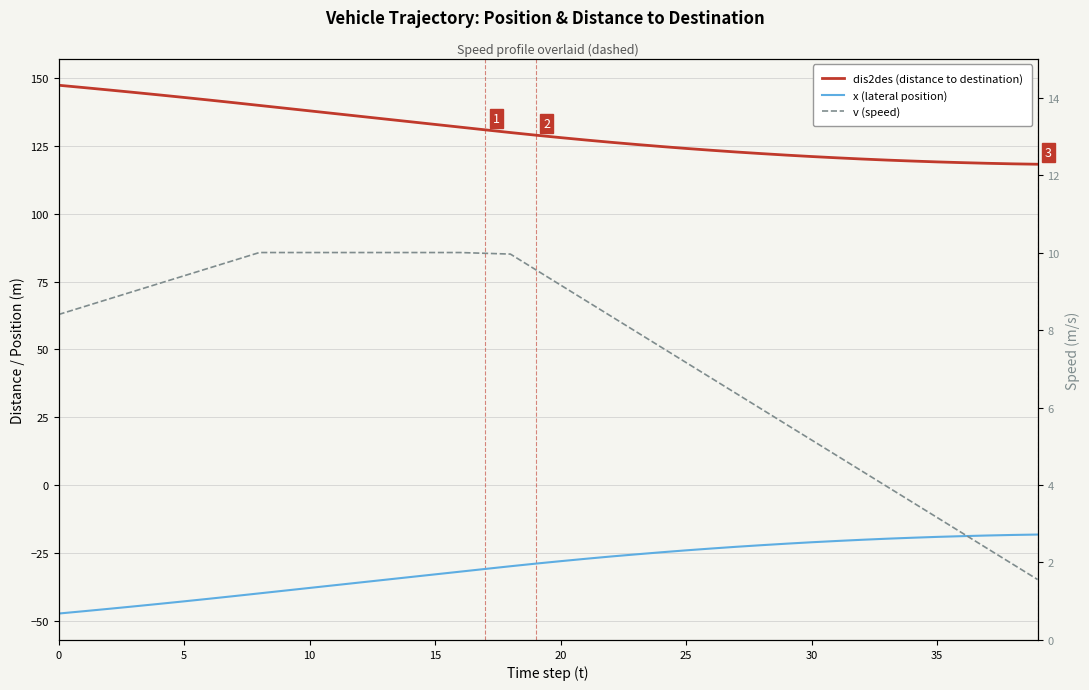

True or false: x (lateral position) has a value of -18.6 at 37.

True